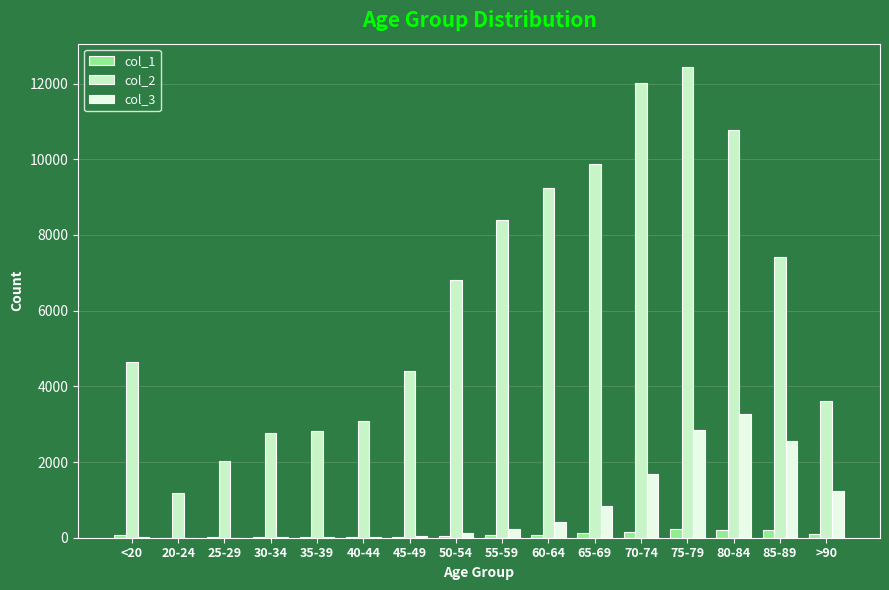

What is the greatest value displayed?

12434